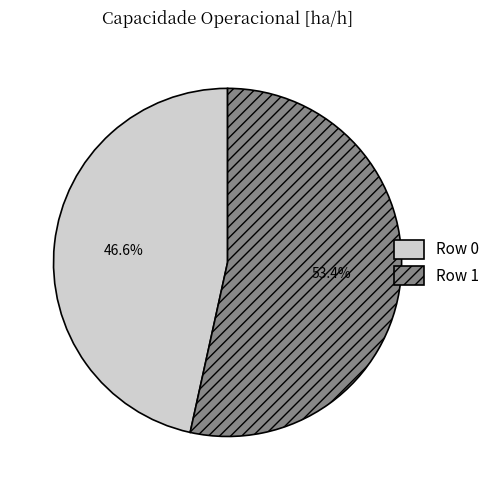

To the nearest percent, what is the combined percentage of Row 1 and Row 0?

100%